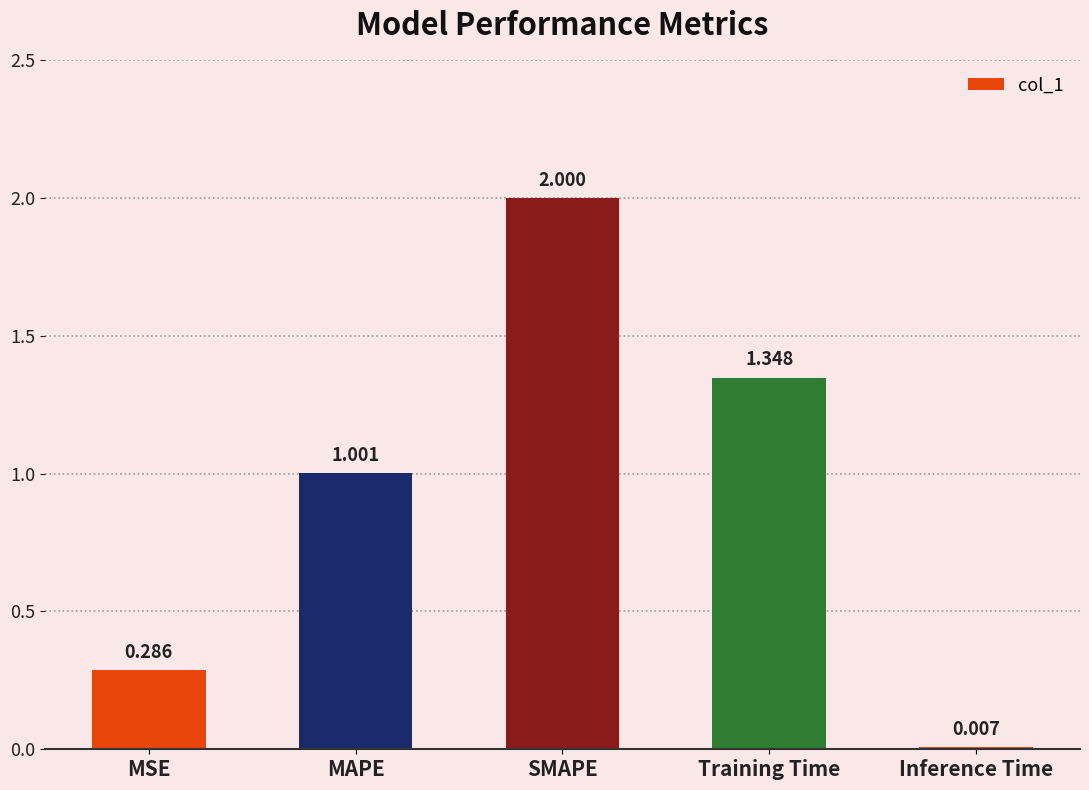

Which category has the highest value across all series?

SMAPE